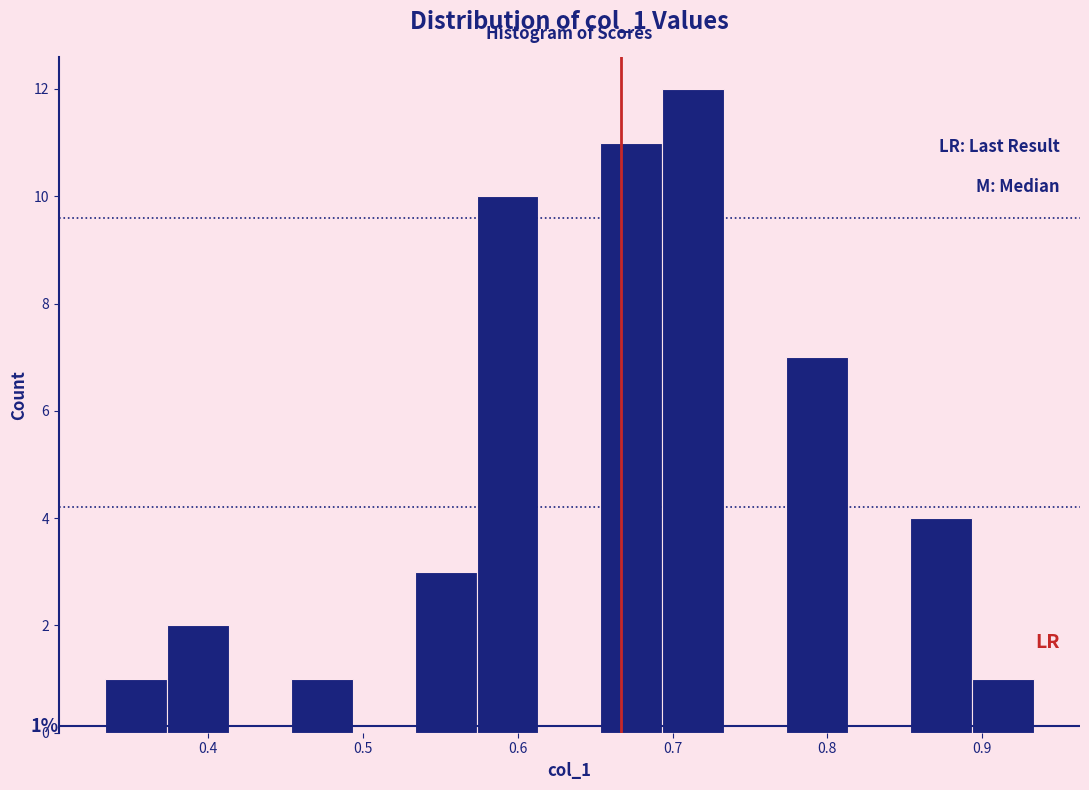

Which range on the x-axis has the tallest bar?

0.69 to 0.73